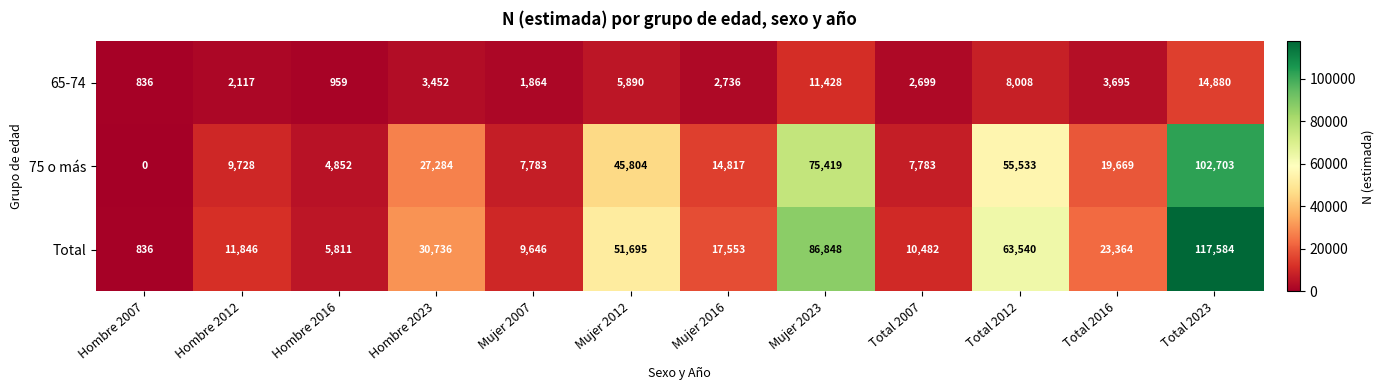

Which series changed the most between Hombre 2016 and Mujer 2007?

Total